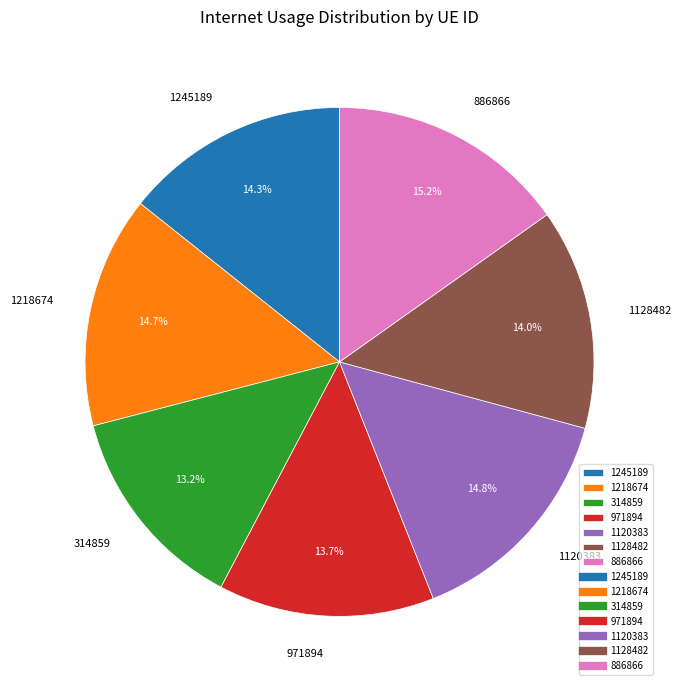

Does 1245189 account for over 50% of the chart?

No